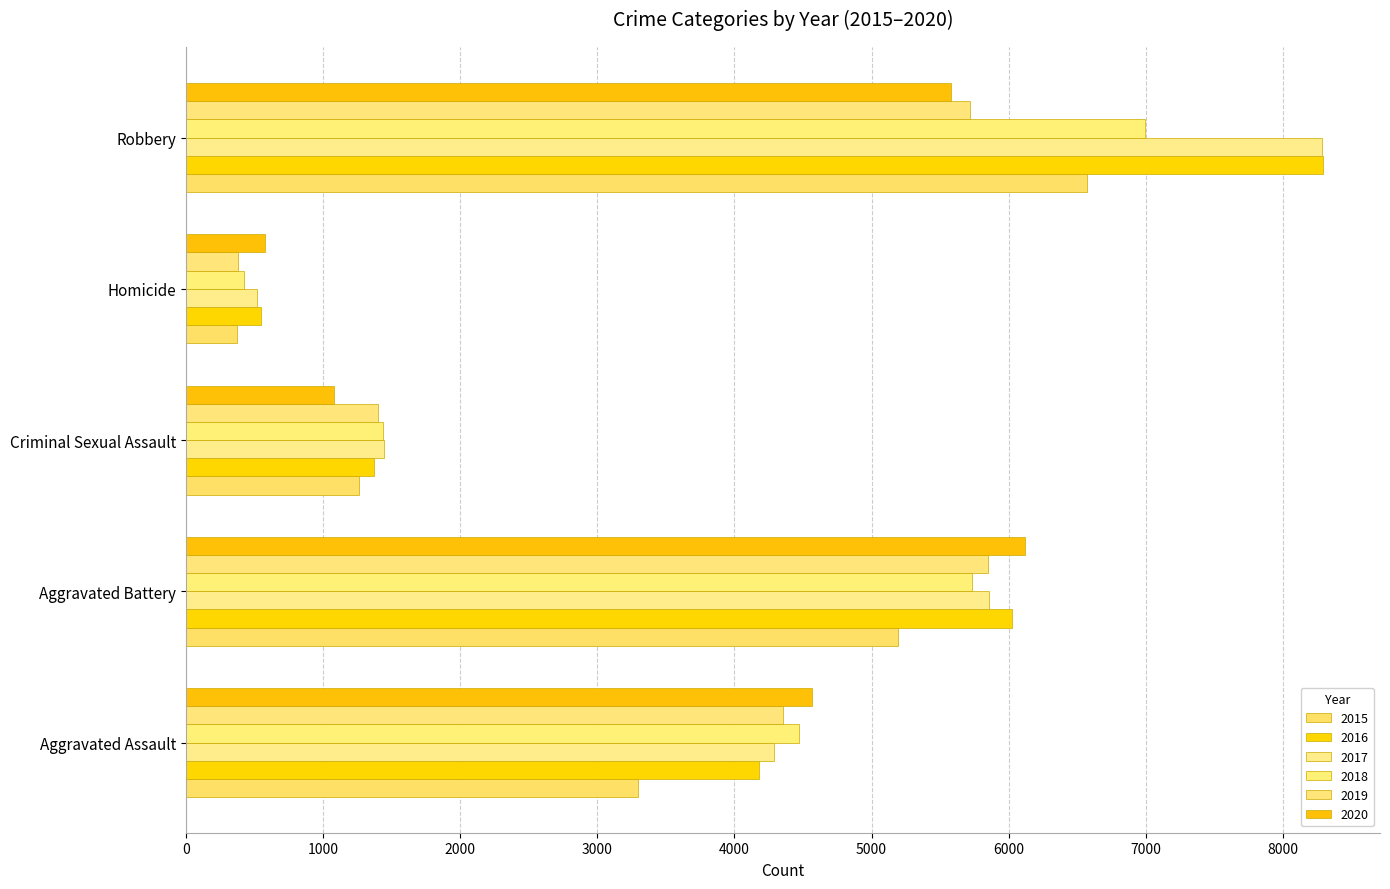

The 2018 series shows 4468 at Aggravated Assault. True or false?

True